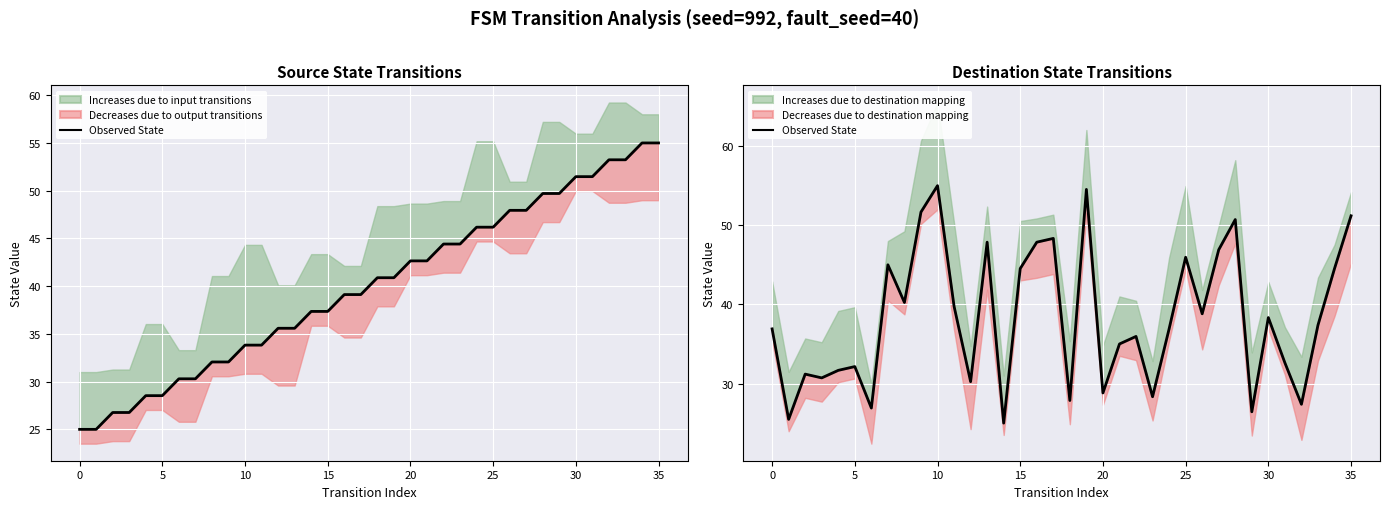

What is the maximum value shown in the chart?

55.0